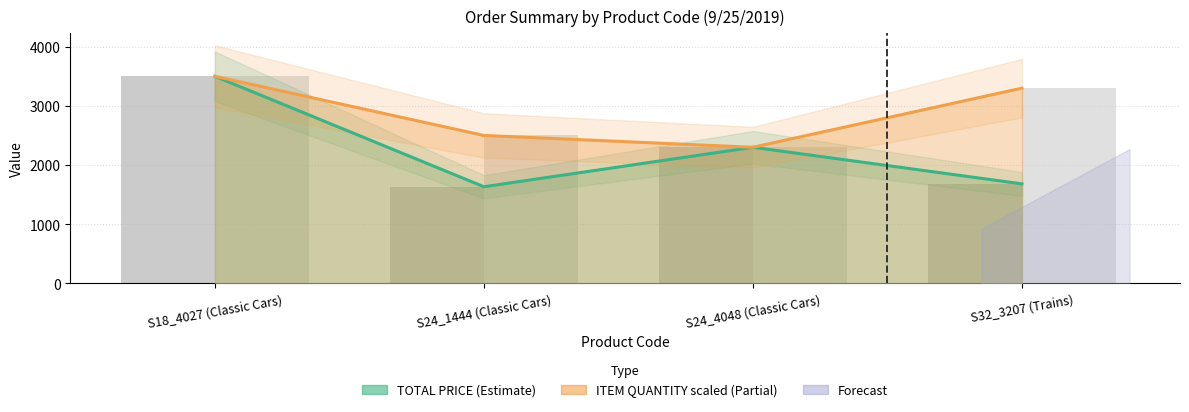

What is the total value across all series at S24_1444 (Classic Cars)?

4132.8